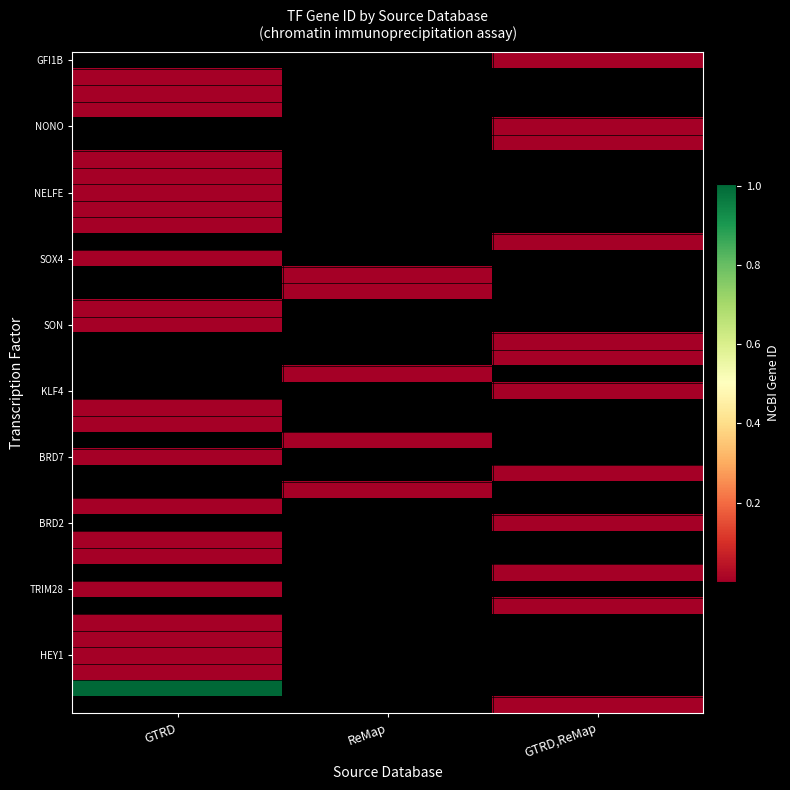

Where is TRIM28 nearest to the value 10155?

GTRD